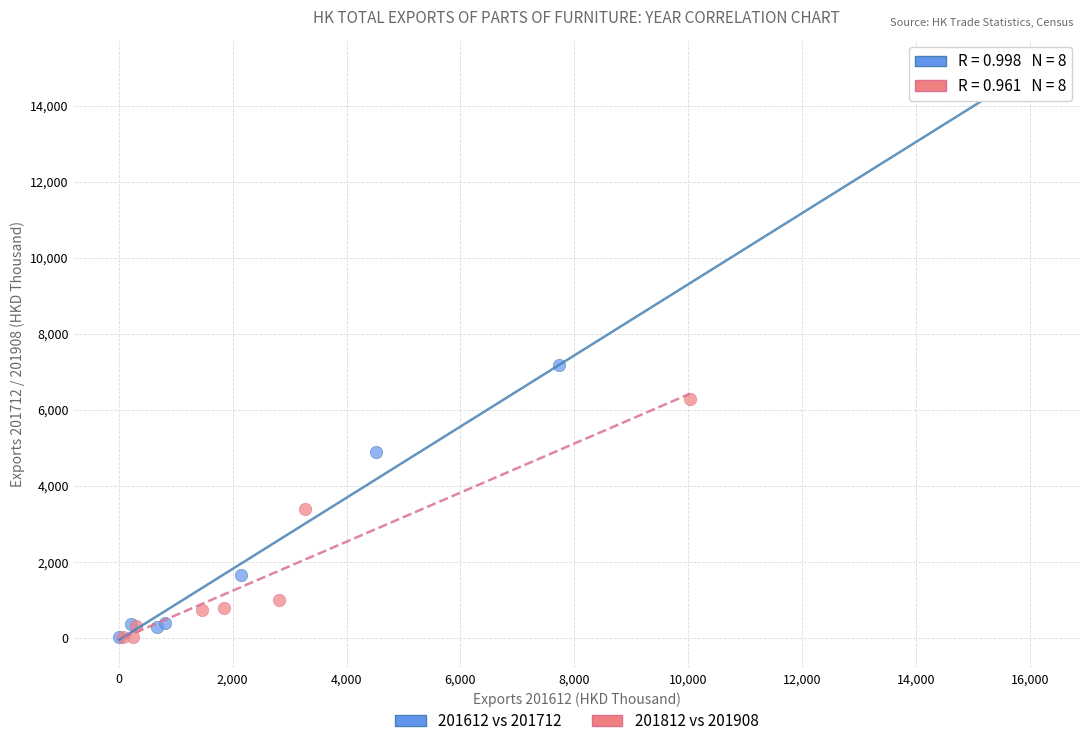

Which series reaches the maximum Y coordinate?

201612 vs 201712